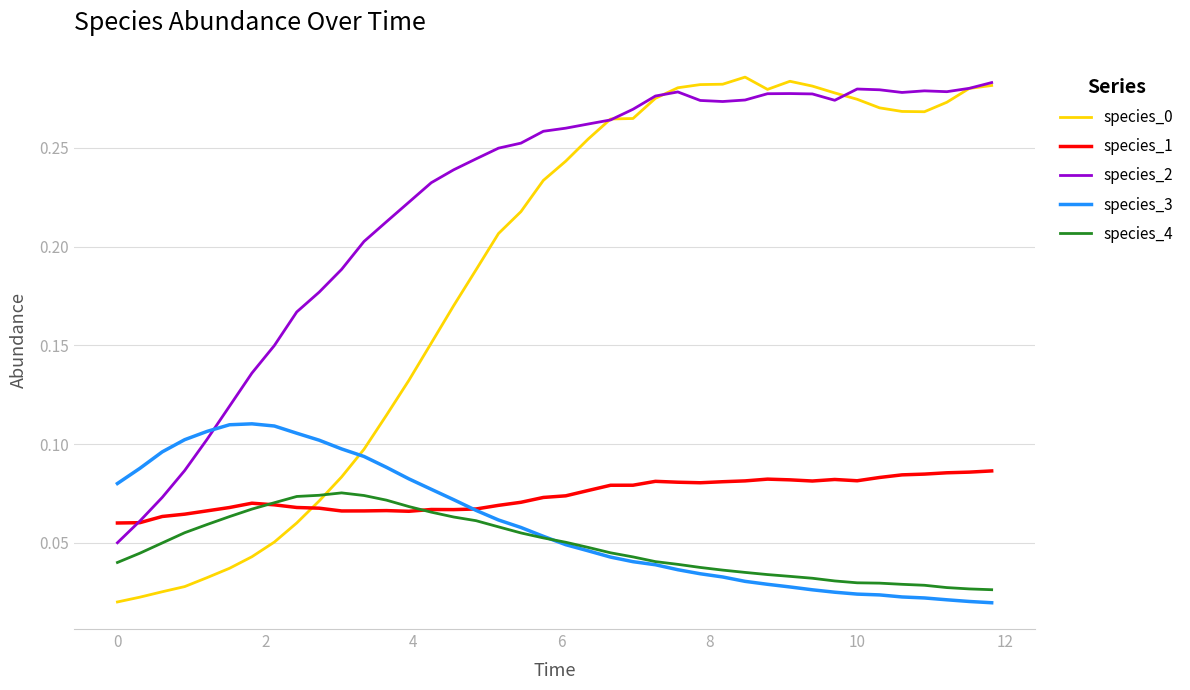

Which series ends up on top after the final intersection of species_3 and species_2?

species_2